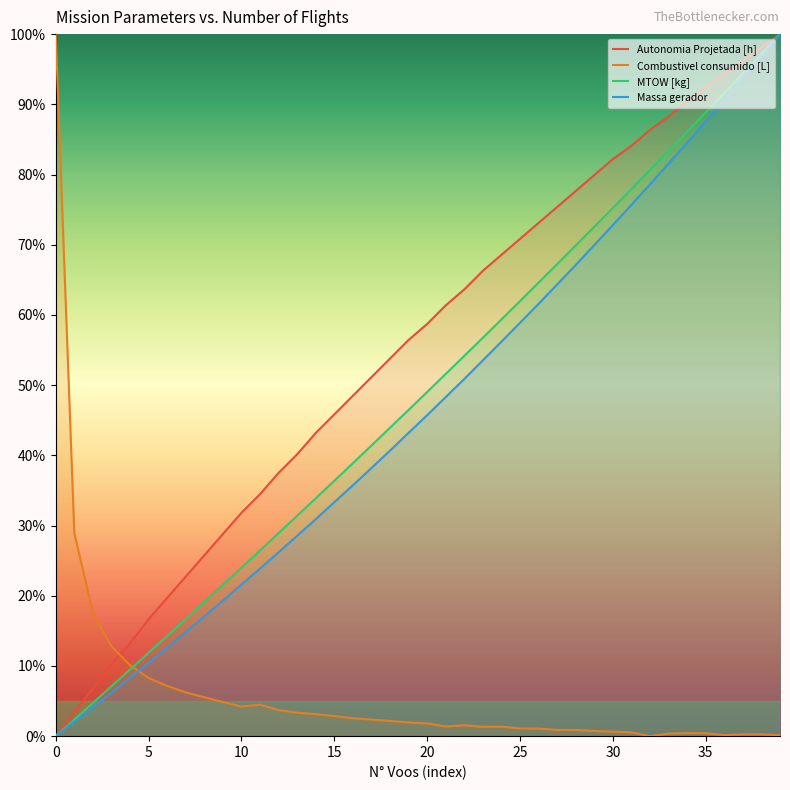

True or false: MTOW [kg] and Massa gerador cross at least once.

False